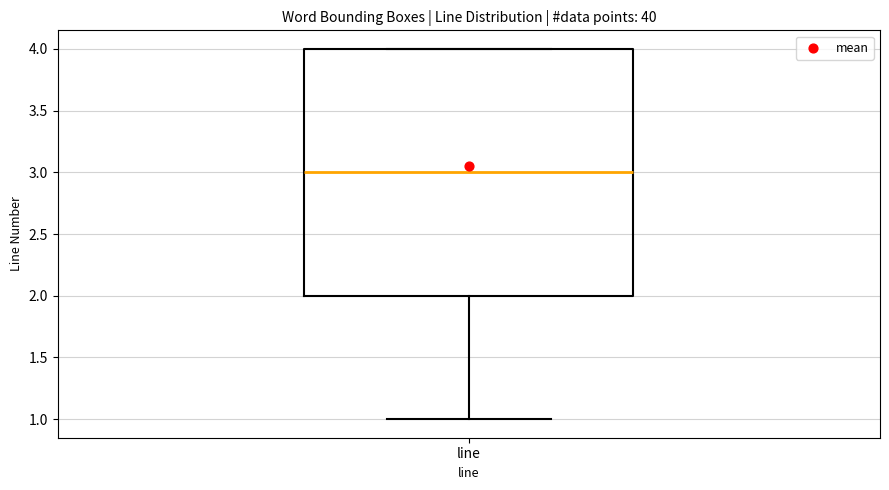

Where does the lower whisker of the box for line end on the y-axis? The values are not printed on the chart, so give them approximately, as read against the axis.

1